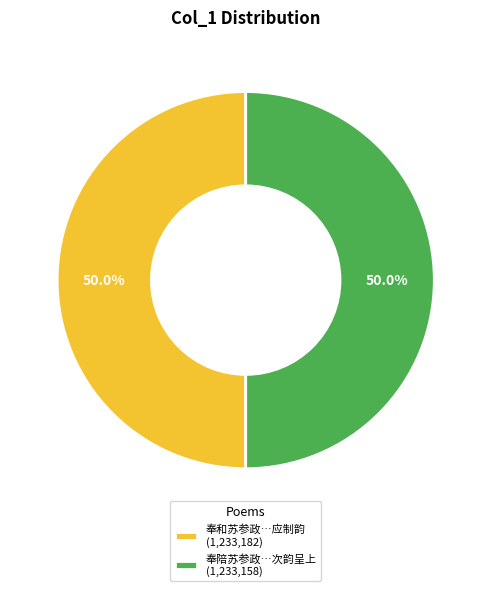

How many slices are in this pie chart?

2